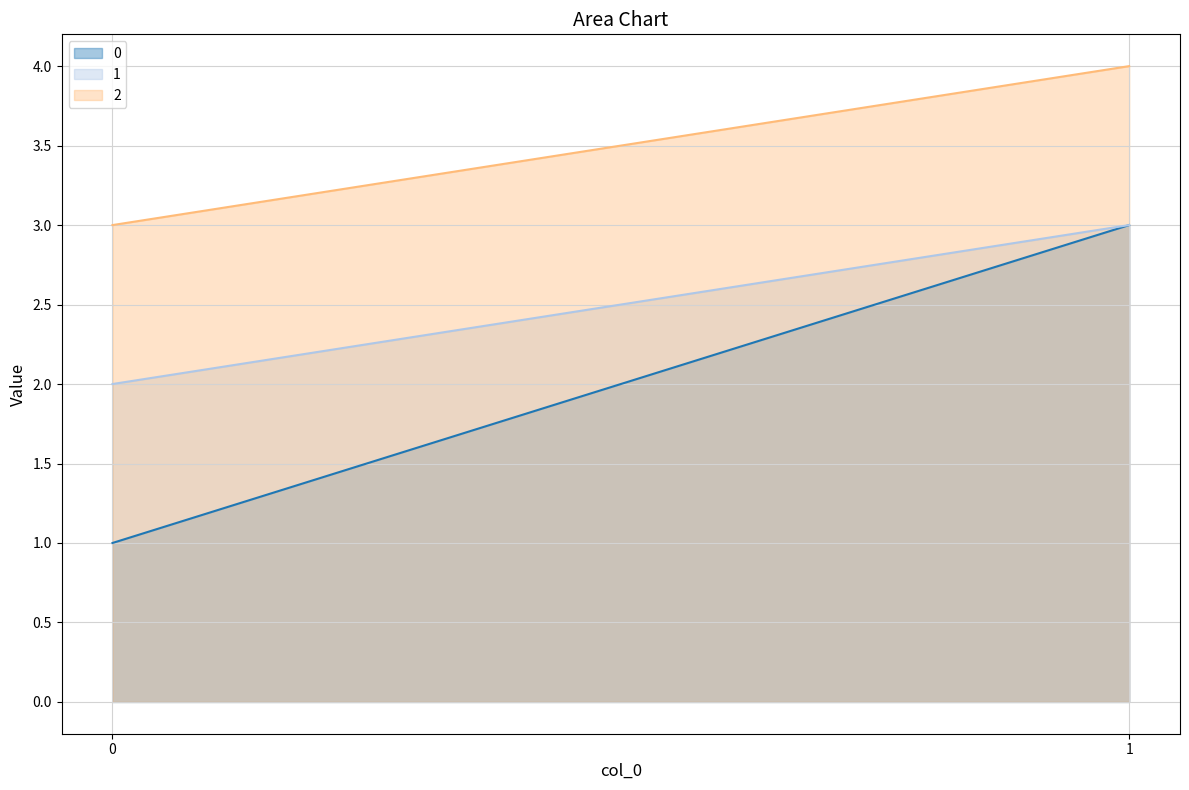

What is the approximate value of 0 at 1?

3